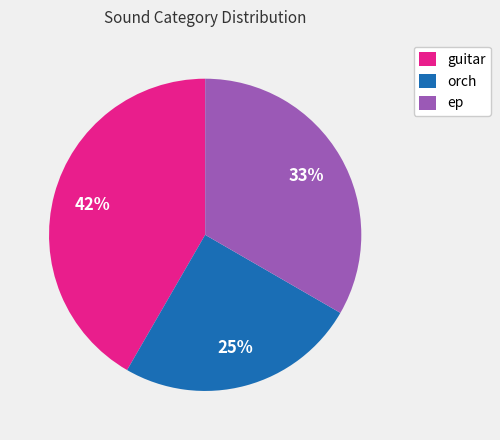

Does any single category account for the majority?

No